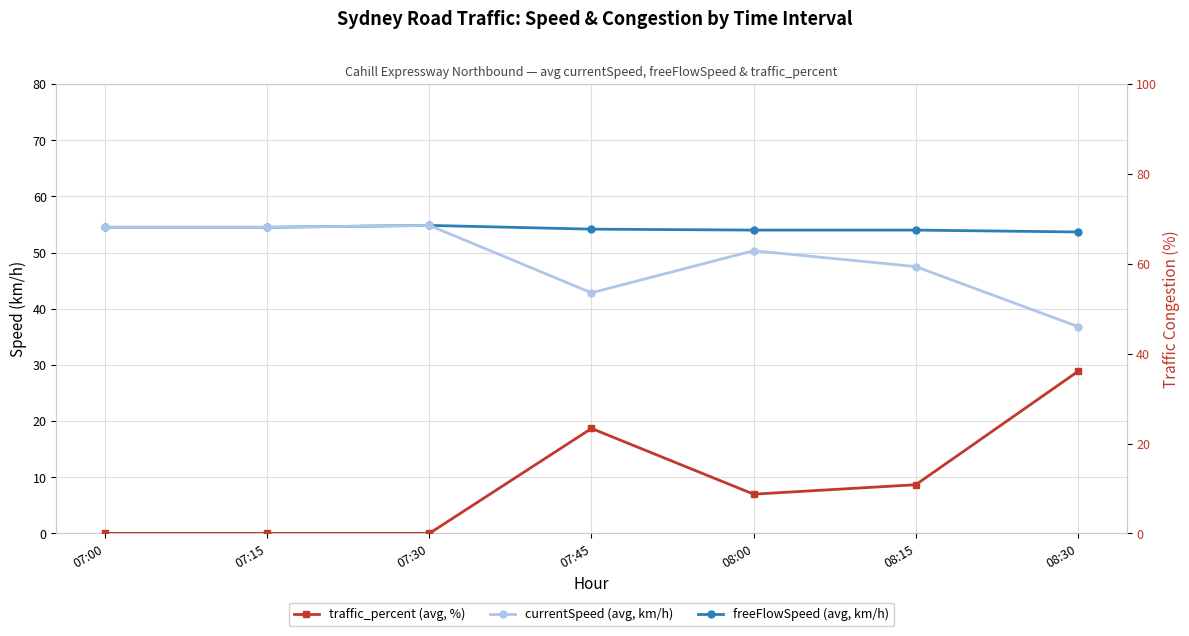

How many distinct data groups are displayed?

3